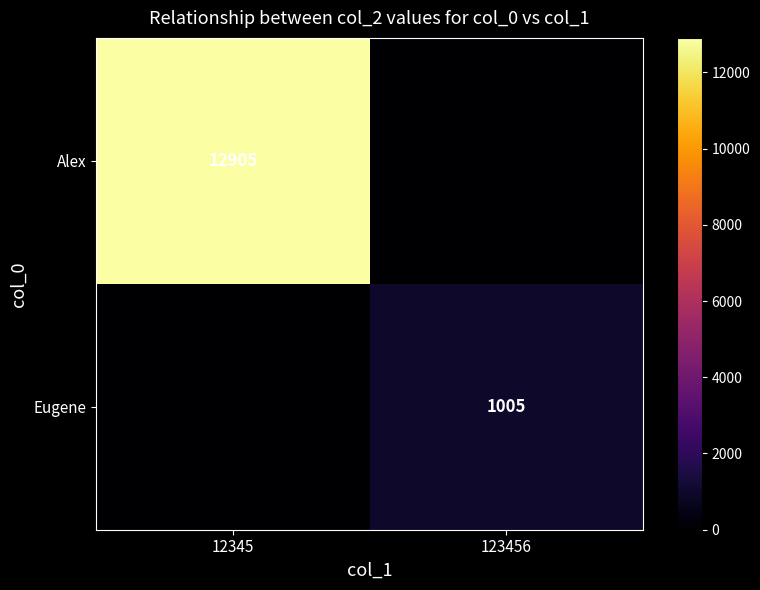

Is it true that Alex equals 19945 at 12345?

False